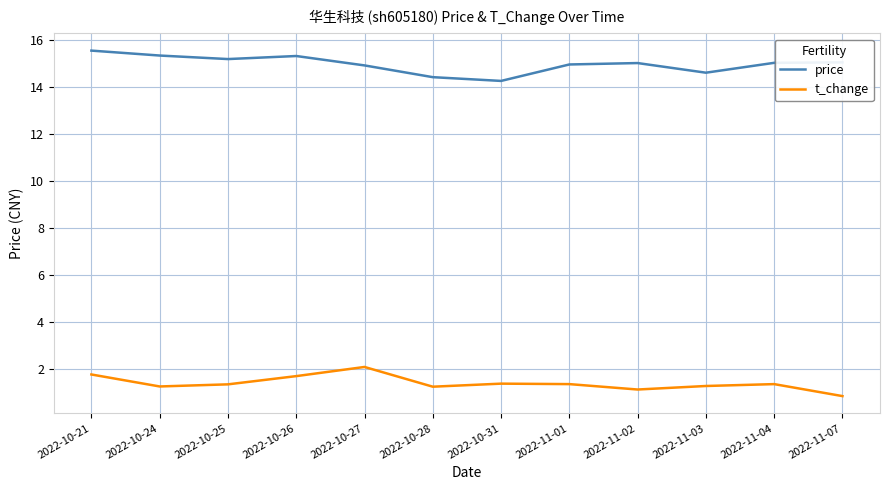

What position from the right is 2022-10-24?

11